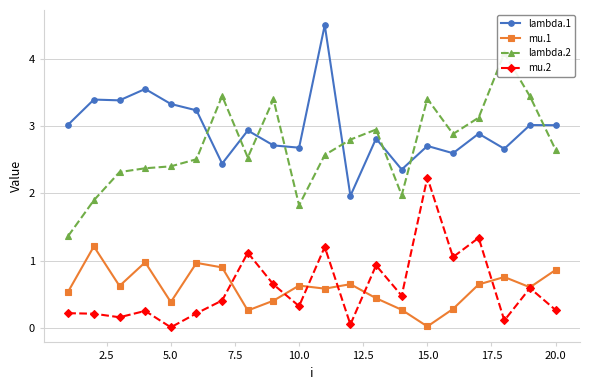

What are all the series names shown in the legend?

lambda.1, mu.1, lambda.2, mu.2